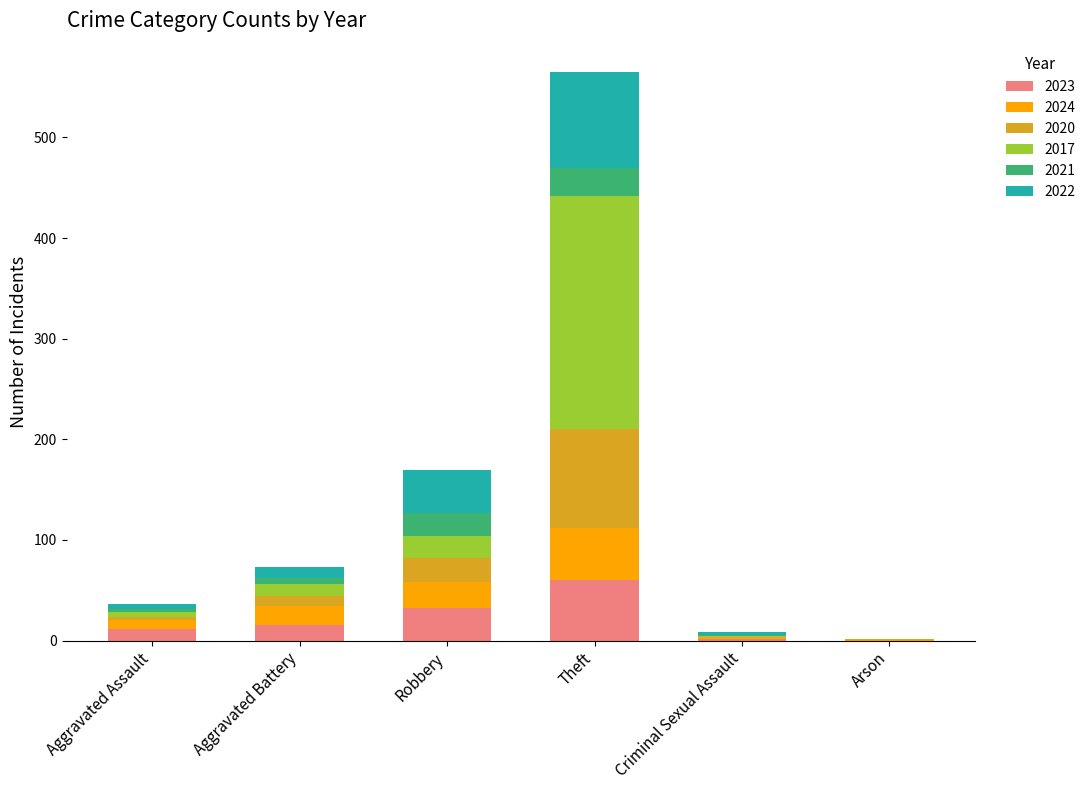

Which category has the highest value in the 2023 series?

Theft